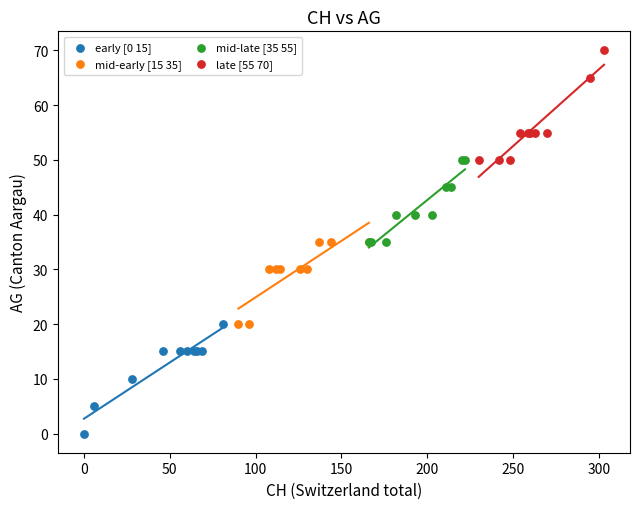

Which series reaches the maximum Y coordinate?

late [55 70]